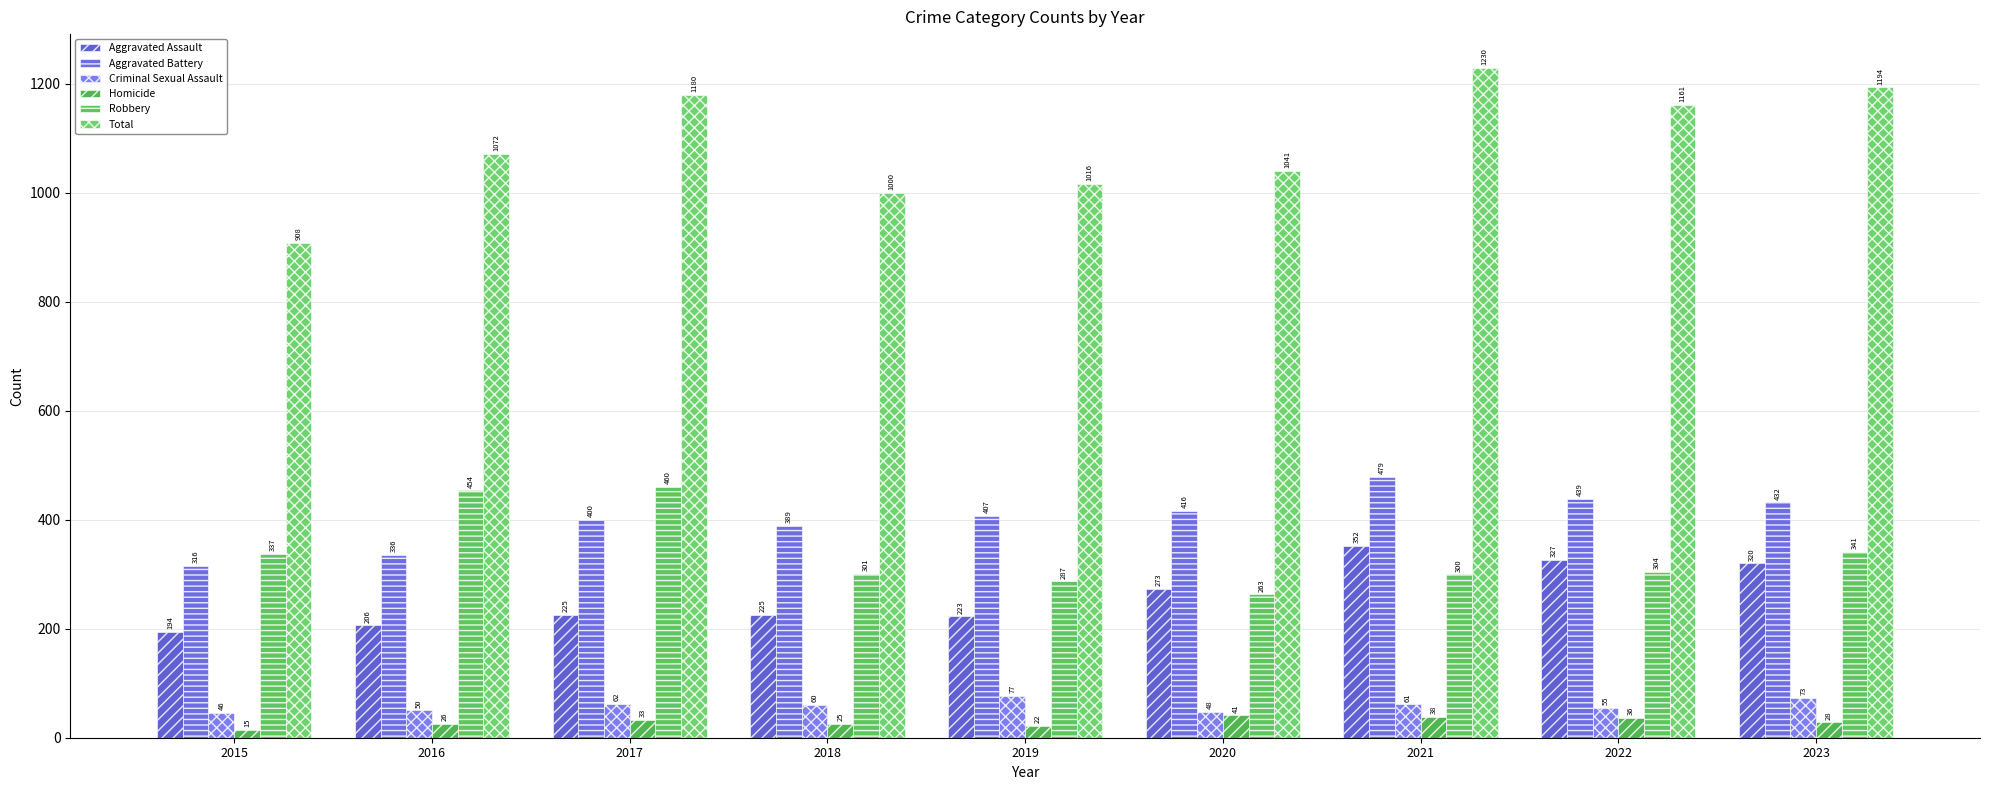

What is the sum of the Total values at 2019 and 2021?

2246